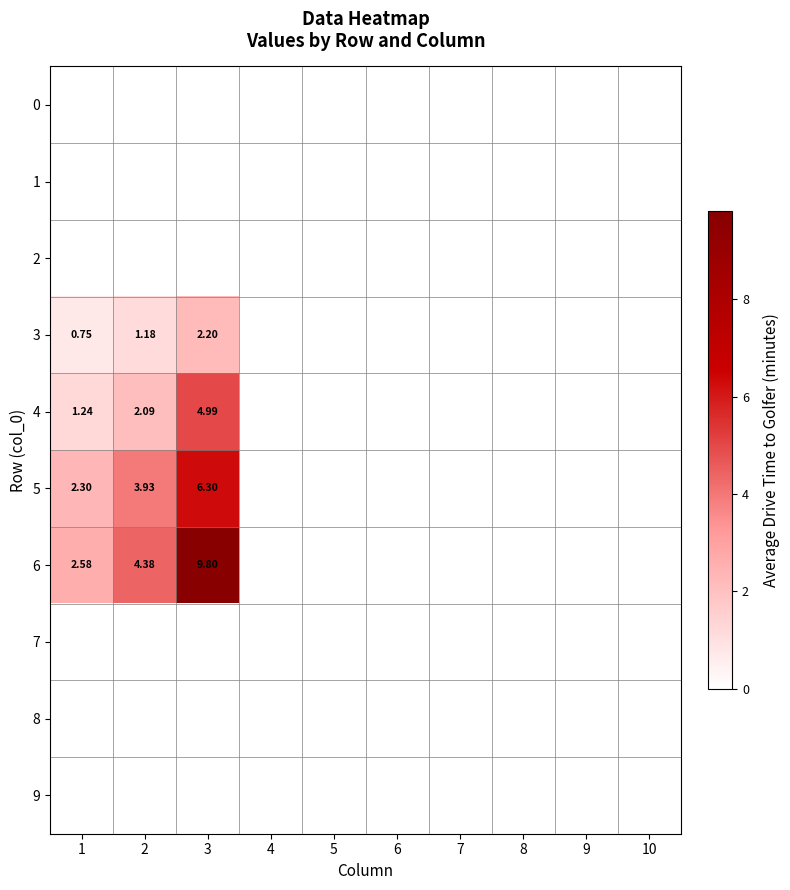

Where is 6 nearest to the value 4?

2